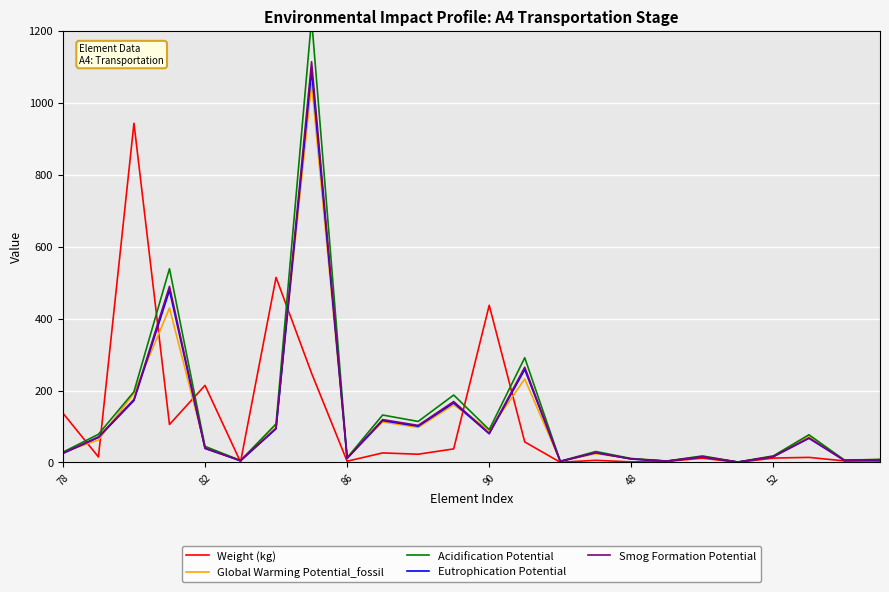

The Smog Formation Potential series shows 39.8 at 82. True or false?

True